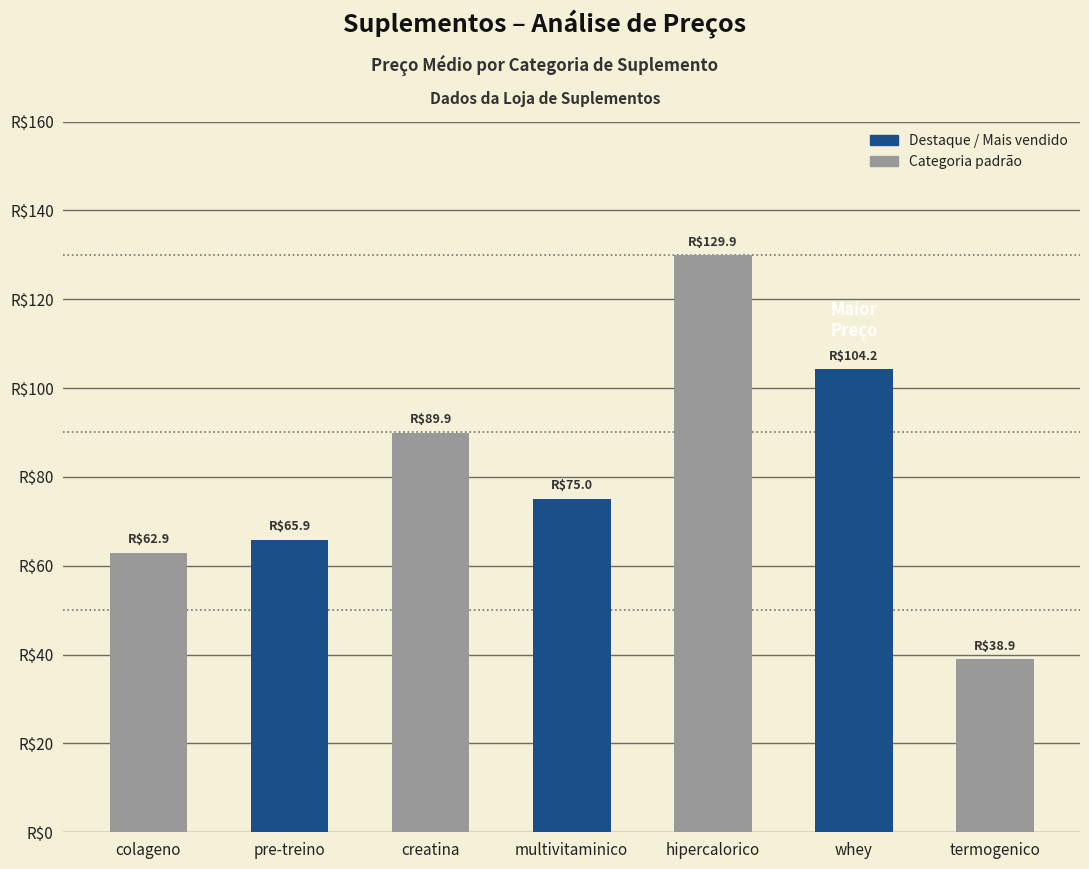

Rank the categories by value from lowest to highest.

termogenico, colageno, pre-treino, multivitaminico, creatina, whey, hipercalorico